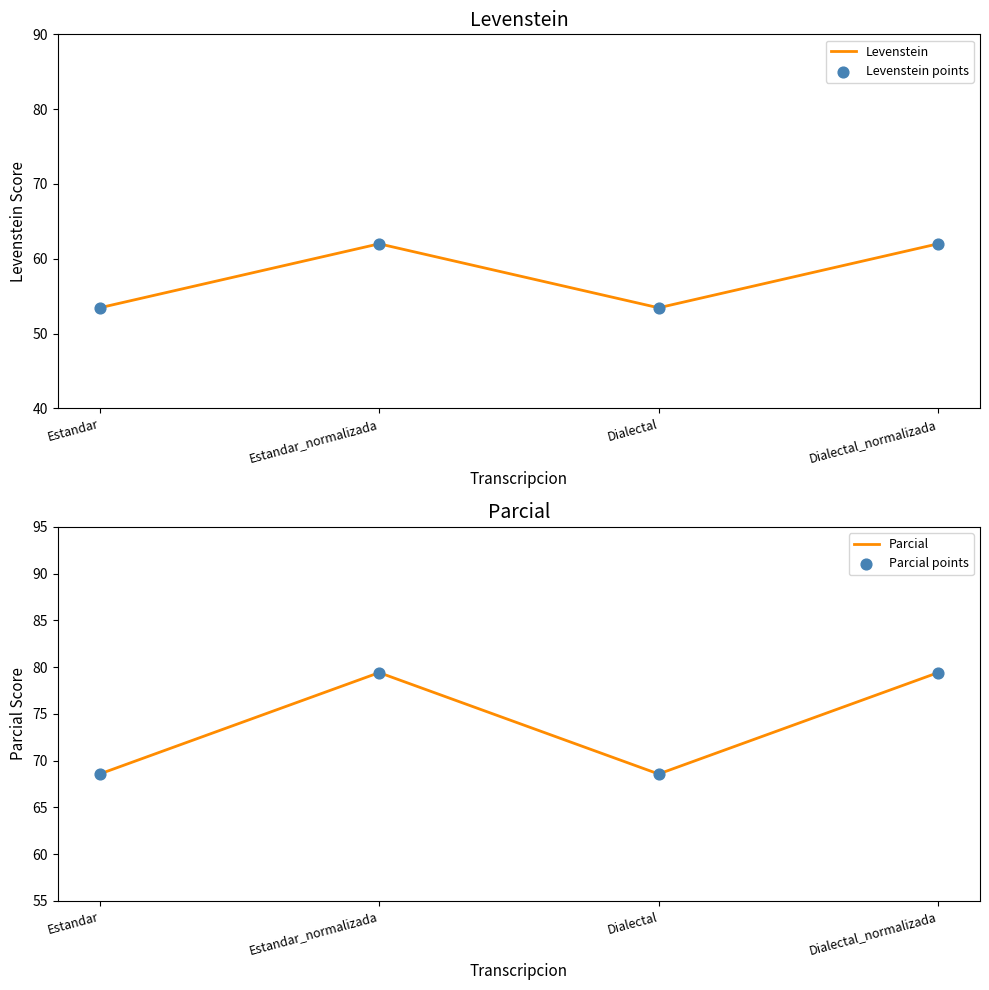

Which series contains the highest Y value?

Parcial